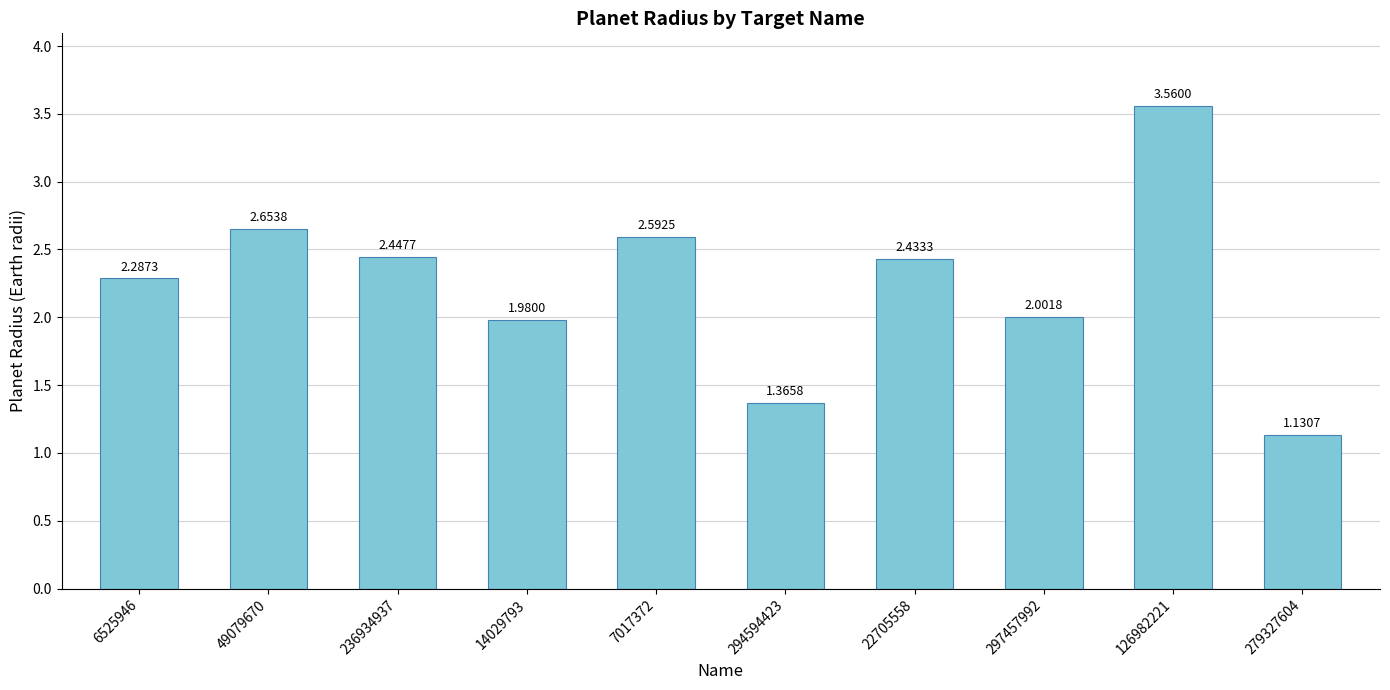

Which has a higher value, 297457992 or 126982221?

126982221